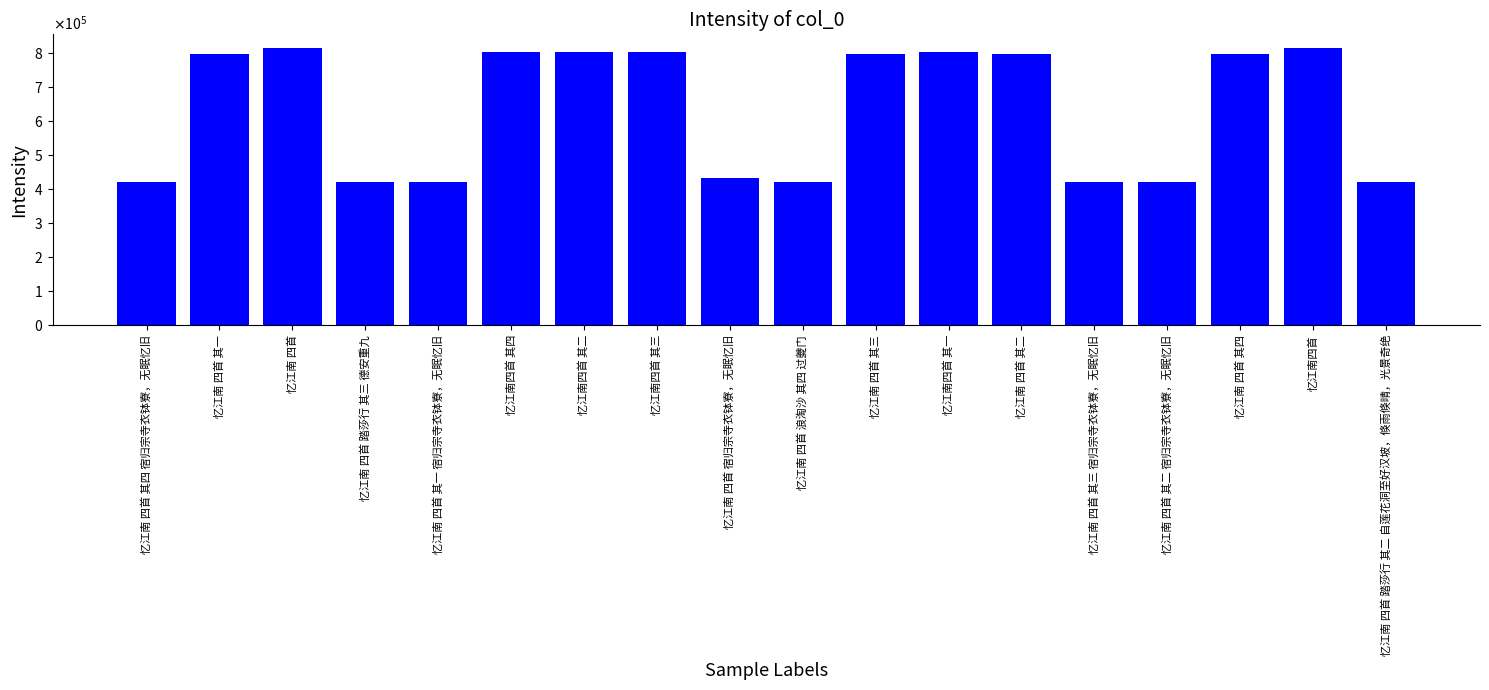

Reading left to right, what are all the values shown in this chart?

忆江南 四首 其四 宿归宗寺衣钵寮，无眠忆旧=419438	忆江南 四首 其一=794390	忆江南 四首=812732	忆江南 四首 踏莎行 其三 德安重九=419348	忆江南 四首 其一 宿归宗寺衣钵寮，无眠忆旧=419435	忆江南四首 其四=802954	忆江南四首 其二=802952	忆江南四首 其三=802953	忆江南 四首 宿归宗寺衣钵寮，无眠忆旧=433041	忆江南 四首 浪淘沙 其四 过夔门=419349	忆江南 四首 其三=794392	忆江南四首 其一=802951	忆江南 四首 其二=794391	忆江南 四首 其三 宿归宗寺衣钵寮，无眠忆旧=419437	忆江南 四首 其二 宿归宗寺衣钵寮，无眠忆旧=419436	忆江南 四首 其四=794393	忆江南四首=811863	忆江南 四首 踏莎行 其二 自莲花洞至好汉坡，倏雨倏晴，光景奇绝=419347